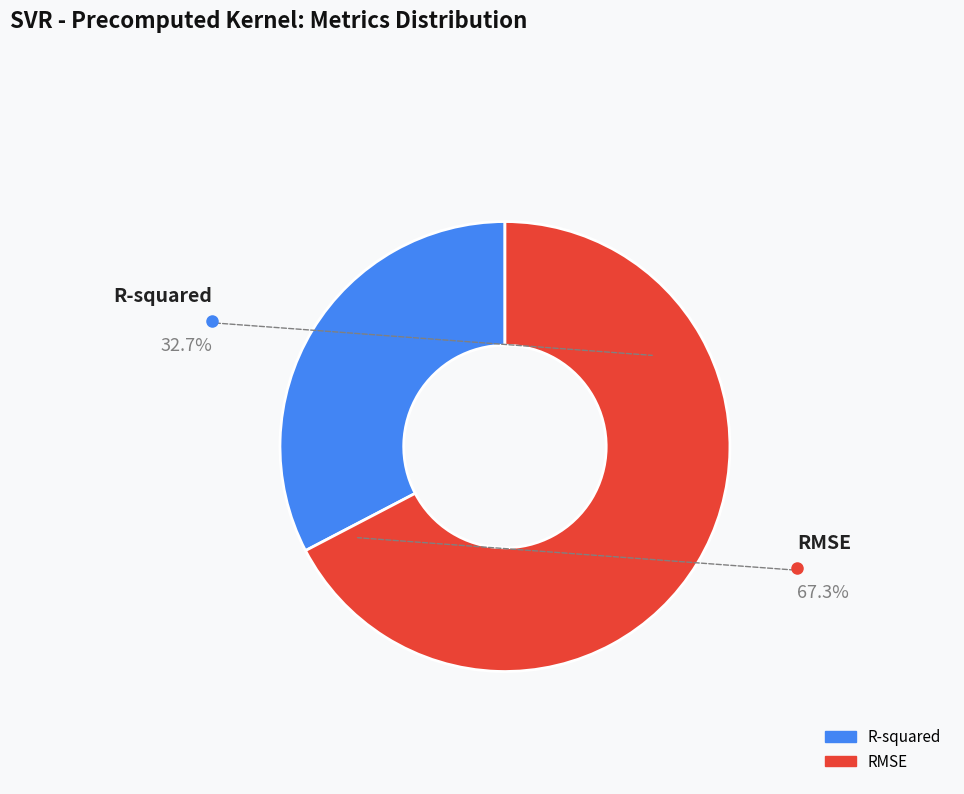

True or false: R-squared accounts for 47% of the total.

False